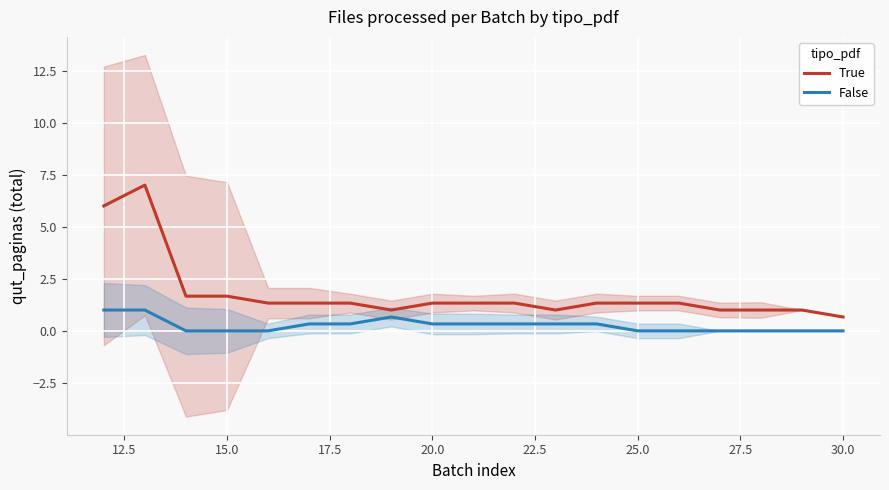

True or false: True has a value of 1.7 at 15.0.

True